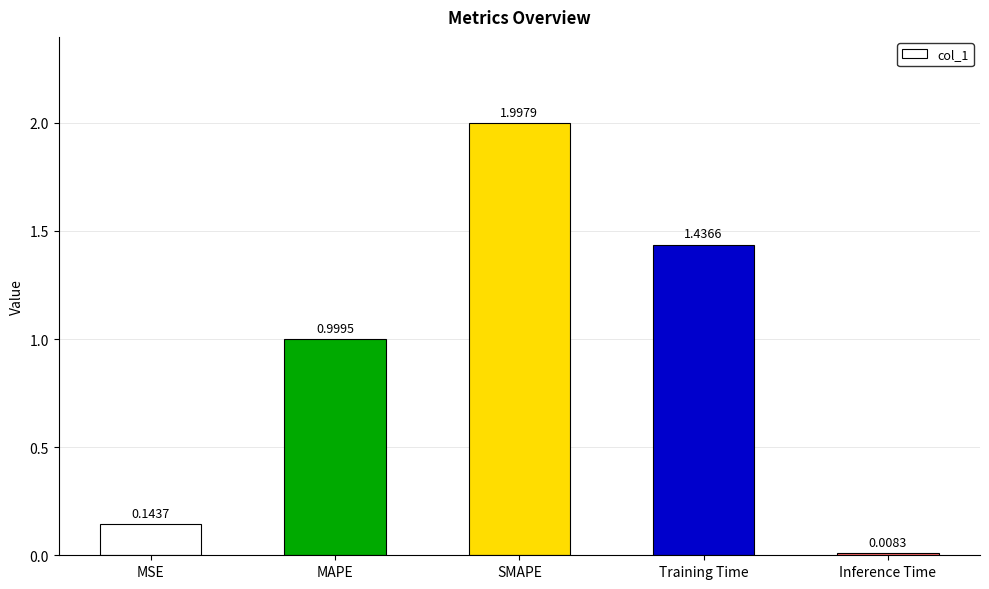

At which label is the value closest to 1?

MAPE